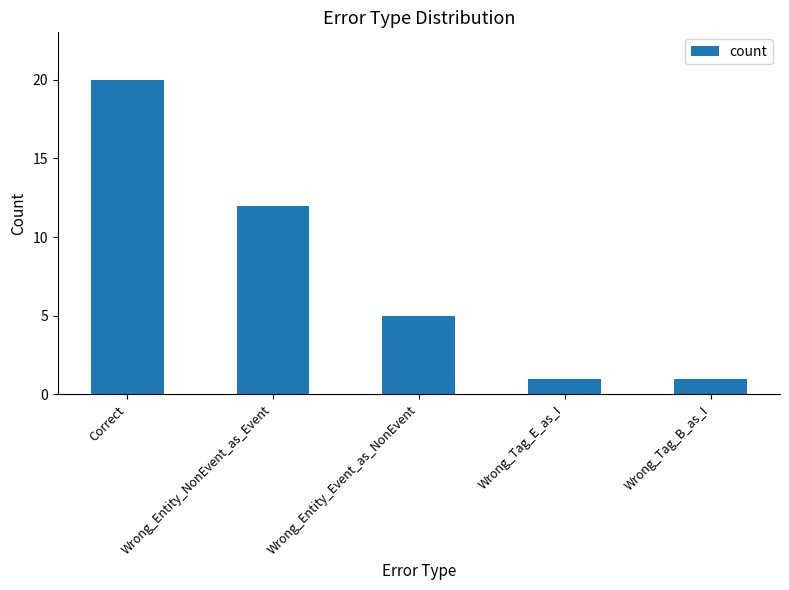

Between Wrong_Tag_B_as_I and Correct, which is larger?

Correct